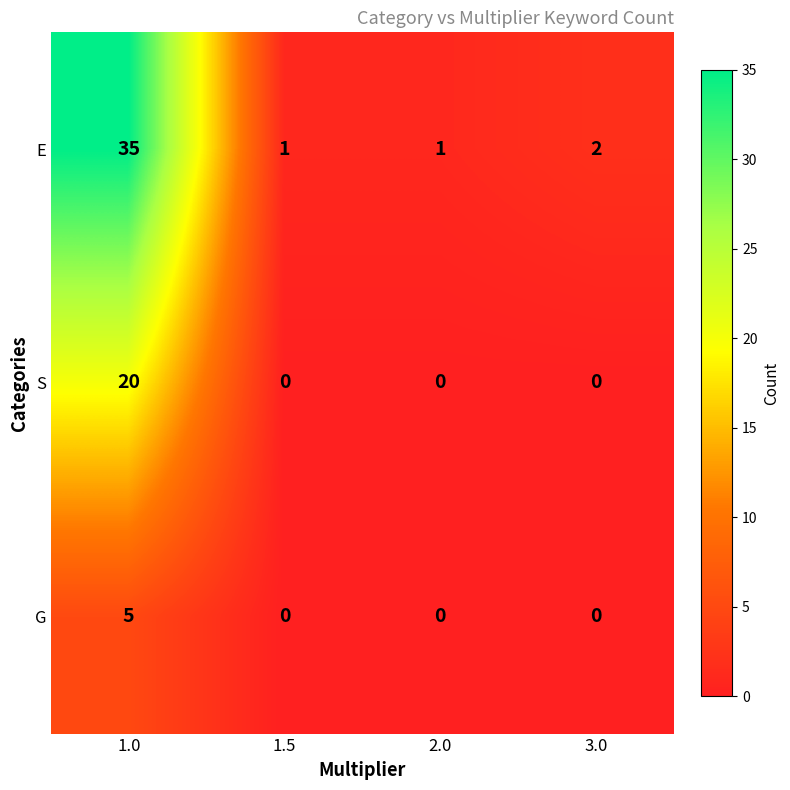

What is the sum of all E values?

39